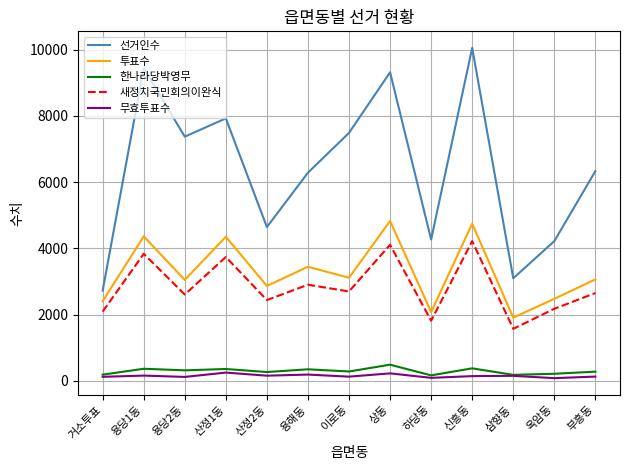

Is the value of 투표수 at 산정2동 greater than the value of 선거인수 at 용당2동?

No